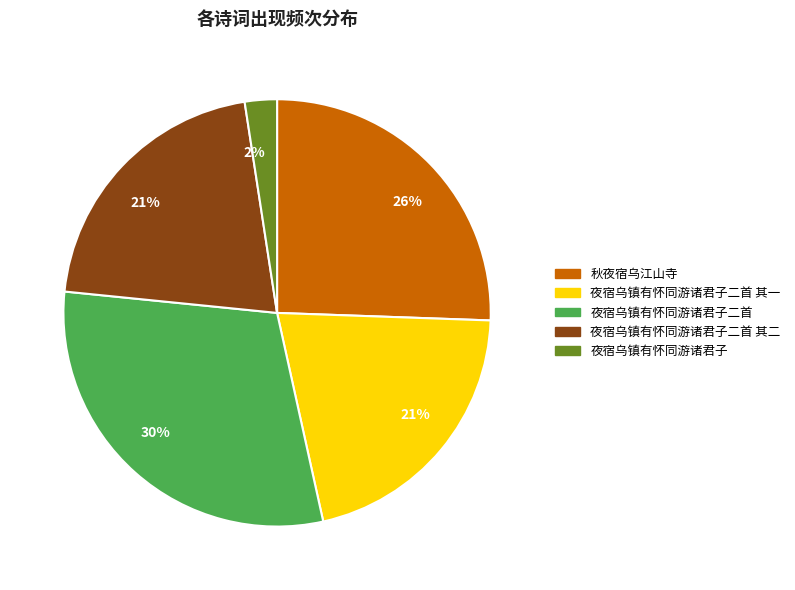

To the nearest percent, what is the difference between the largest and smallest slice percentages?

28%